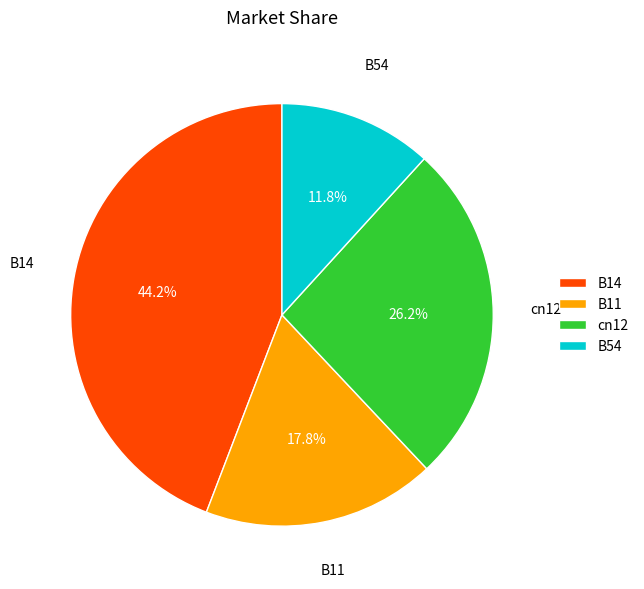

To the nearest percent, what is the average slice percentage?

25%